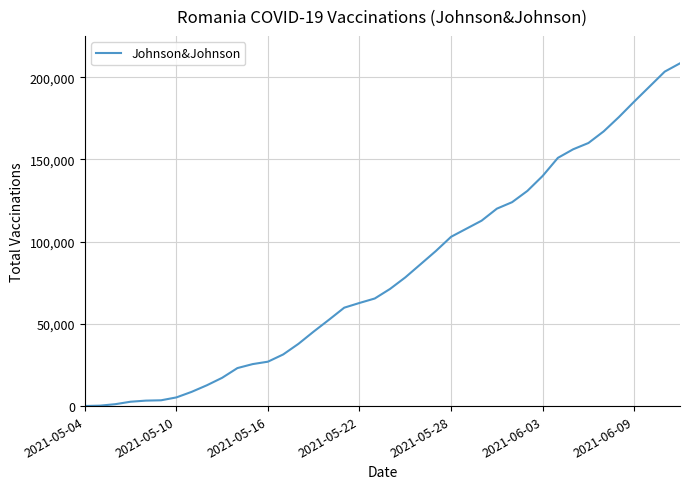

What is the greatest value displayed?

208487